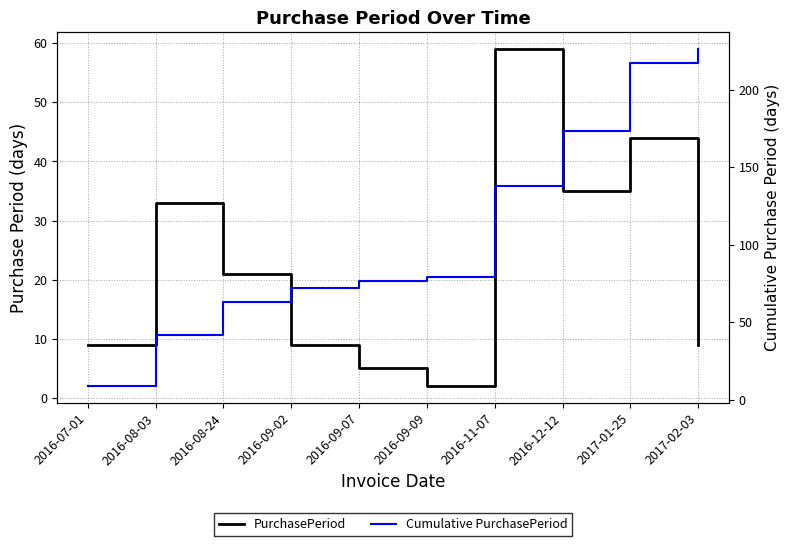

True or false: Cumulative PurchasePeriod and PurchasePeriod intersect in this chart.

False